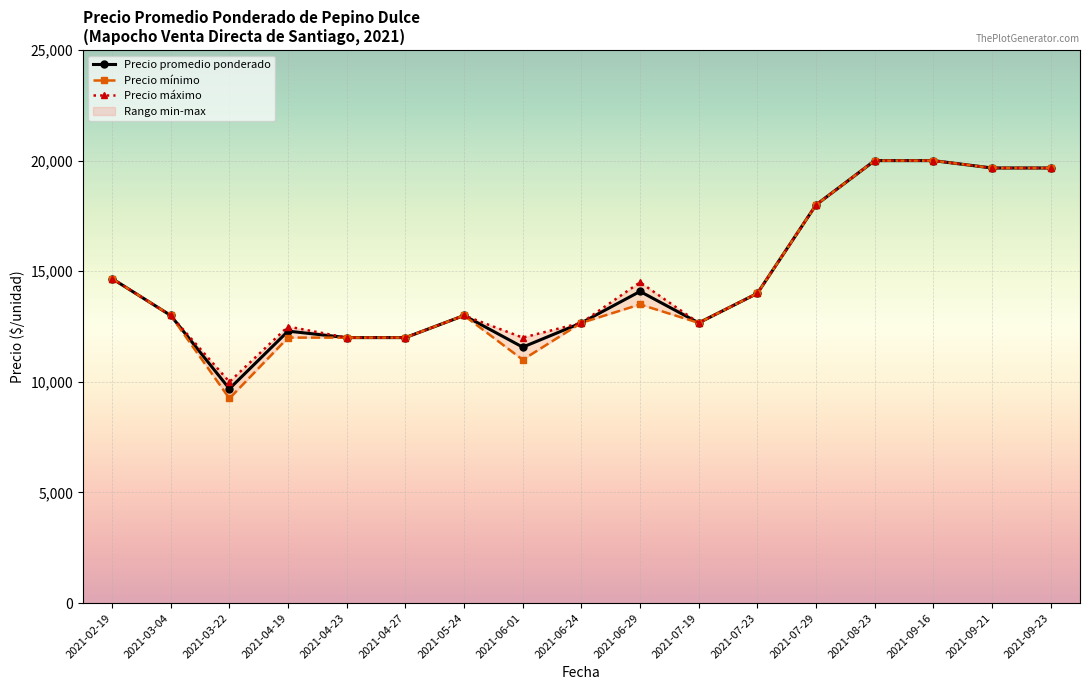

True or false: Precio promedio ponderado has a value of 6938 at 2021-09-16.

False